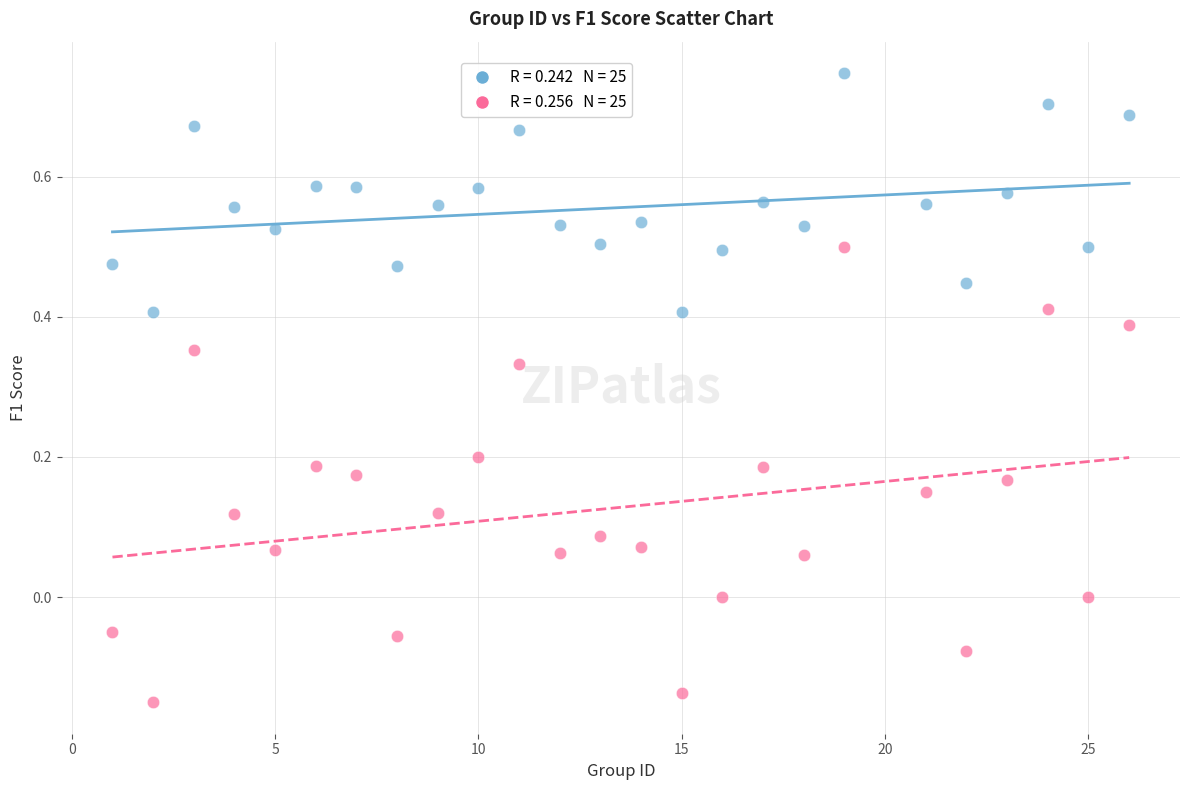

Across all data points, what is the range of Y values (max minus min)?

0.9